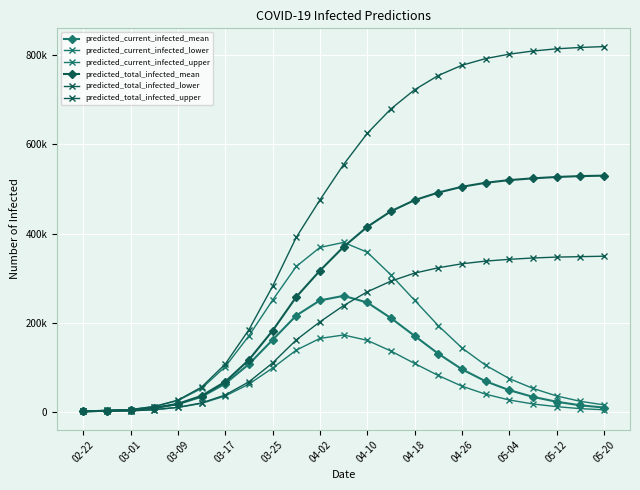

Does the chart display data point markers on the line(s)?

Yes